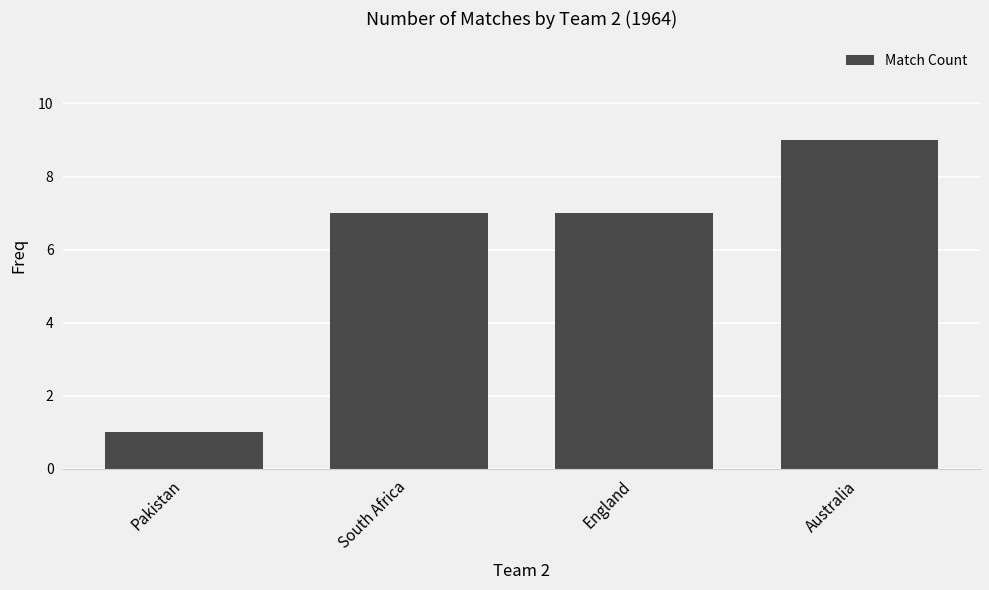

Does the chart contain any negative values?

No